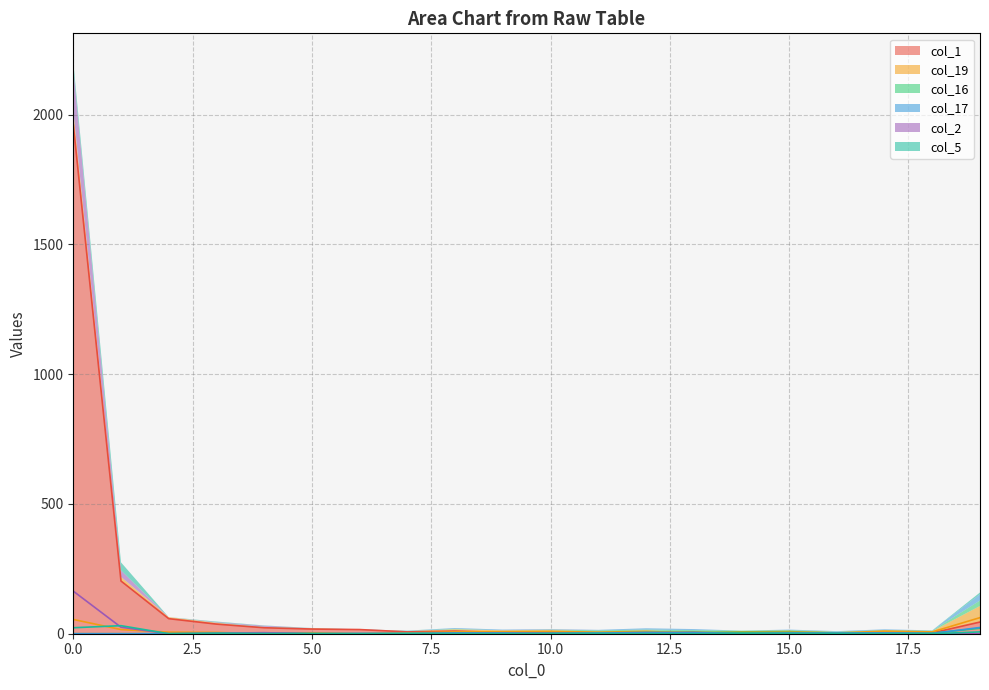

True or false: col_16 has a value of -9 at 1.

False